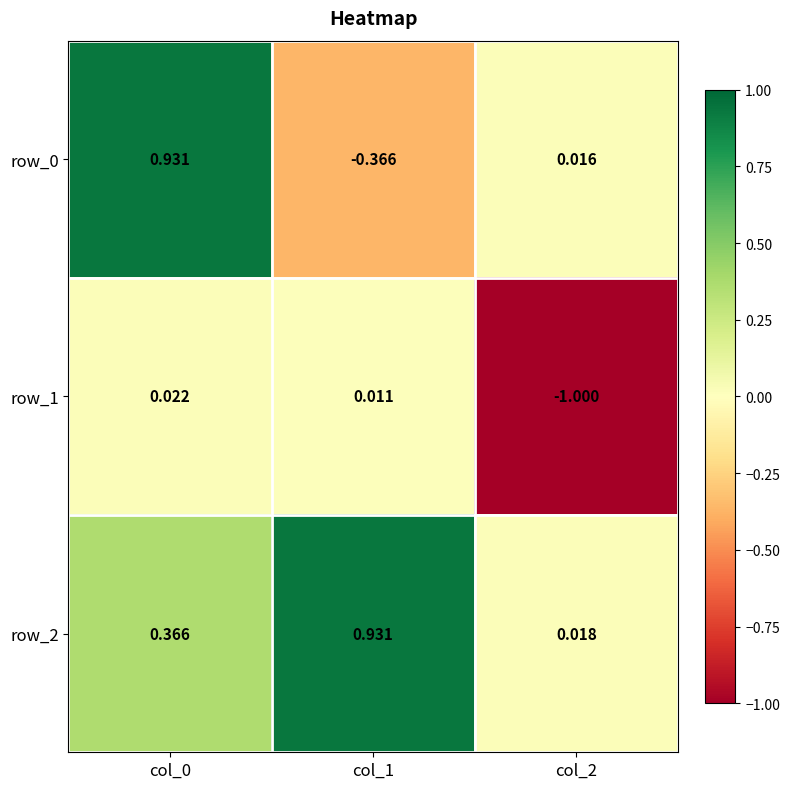

Is the value of row_0 at col_0 greater than the value of row_2 at col_0?

Yes